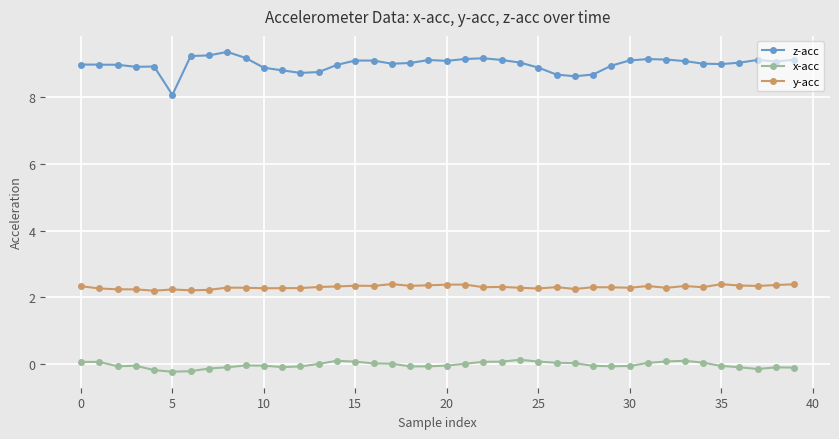

Which series has the widest spread of values?

z-acc